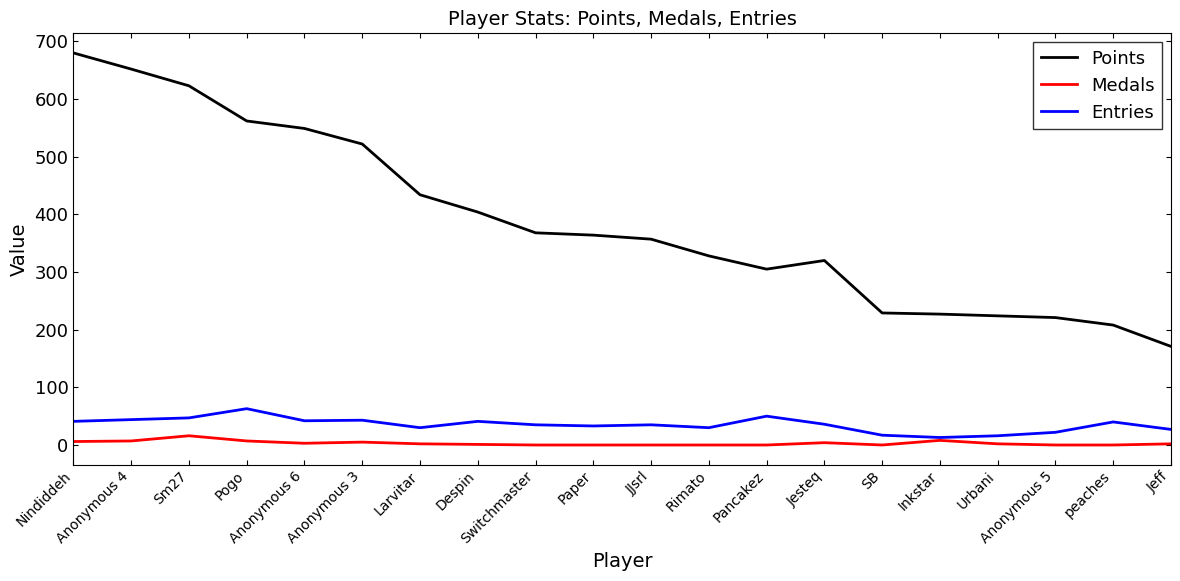

Is the value of Entries at Jeff greater than the value of Points at Pancakez?

No